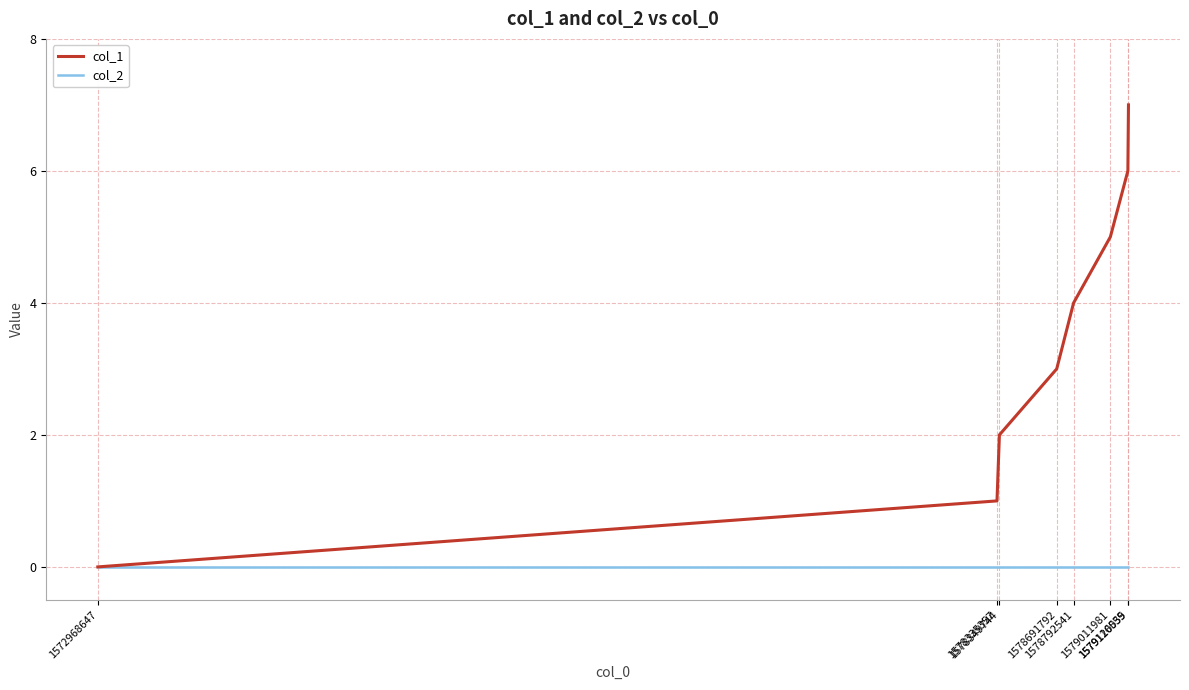

List the series in order of their peak value, highest first.

col_1, col_2